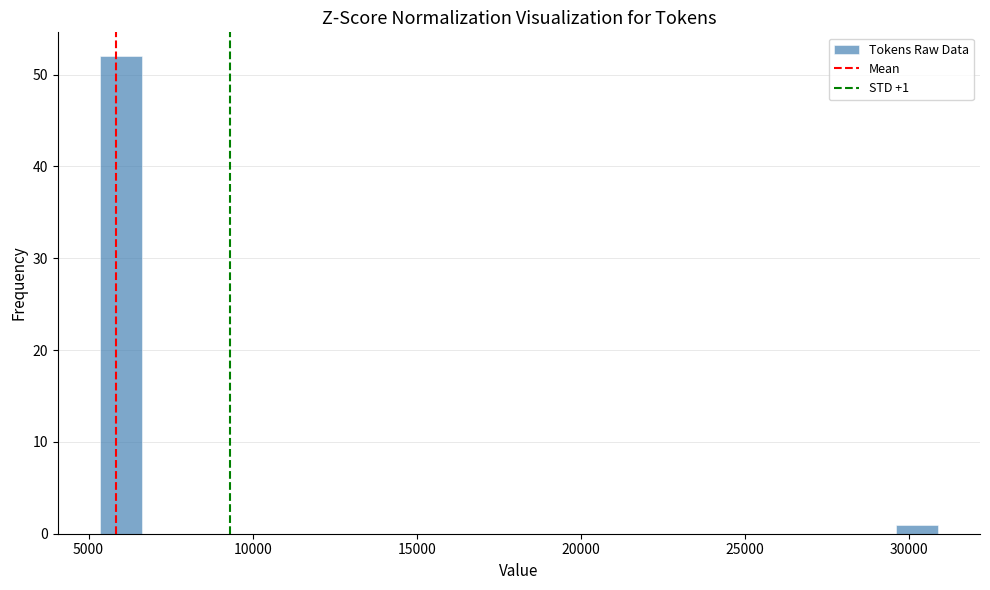

Around what value on the x-axis is the tallest bar? Give the approximate position of its centre, as read against the axis.

6000